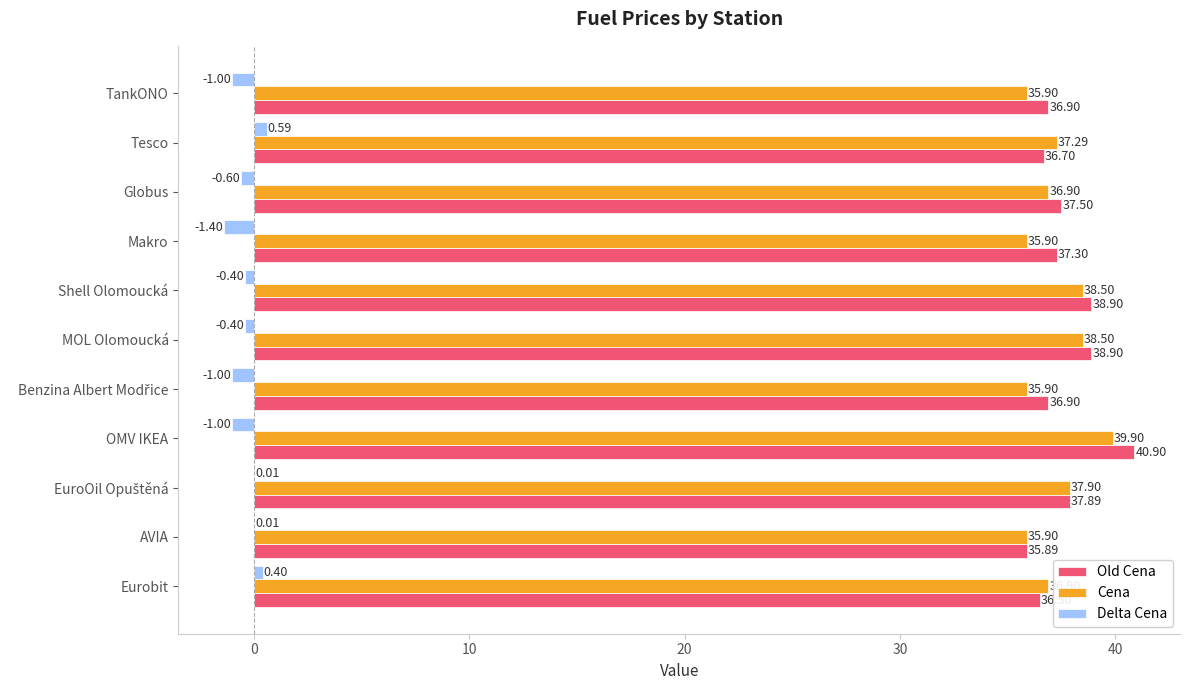

What is the total value across all series at Globus?

73.8